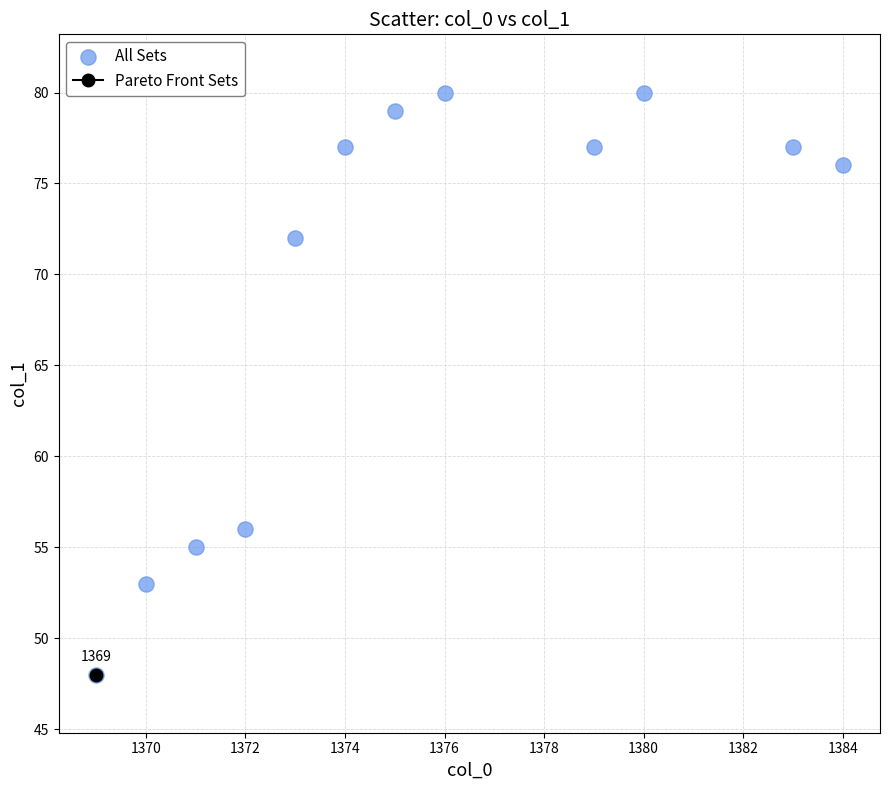

What is the average Y value?

69